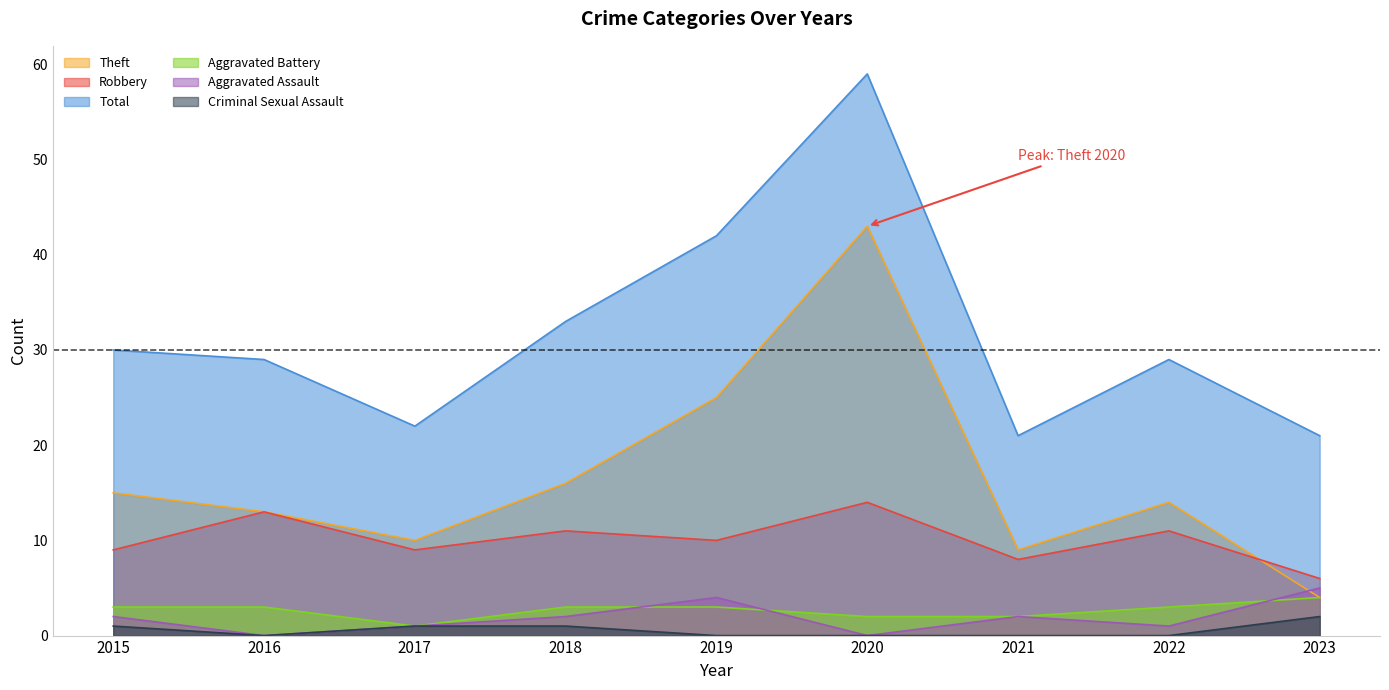

Reading left to right, what are all the values shown in this chart?

Aggravated Assault: 2015=2	2016=0	2017=1	2018=2	2019=4	2020=0	2021=2	2022=1	2023=5
Aggravated Battery: 2015=3	2016=3	2017=1	2018=3	2019=3	2020=2	2021=2	2022=3	2023=4
Criminal Sexual Assault: 2015=1	2016=0	2017=1	2018=1	2019=0	2020=0	2021=0	2022=0	2023=2
Robbery: 2015=9	2016=13	2017=9	2018=11	2019=10	2020=14	2021=8	2022=11	2023=6
Theft: 2015=15	2016=13	2017=10	2018=16	2019=25	2020=43	2021=9	2022=14	2023=4
Total: 2015=30	2016=29	2017=22	2018=33	2019=42	2020=59	2021=21	2022=29	2023=21